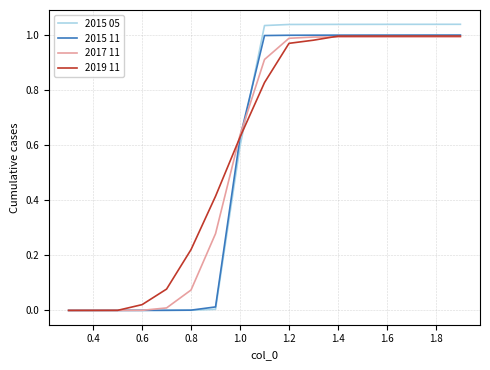

Which series has the widest spread of values?

2015 05